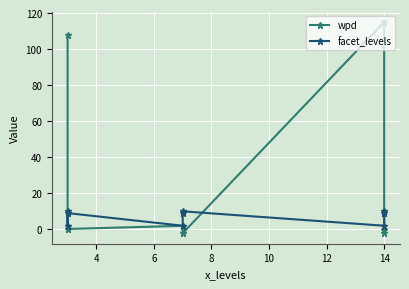

What is the difference between the second highest and second lowest values in the wpd series?

109.9